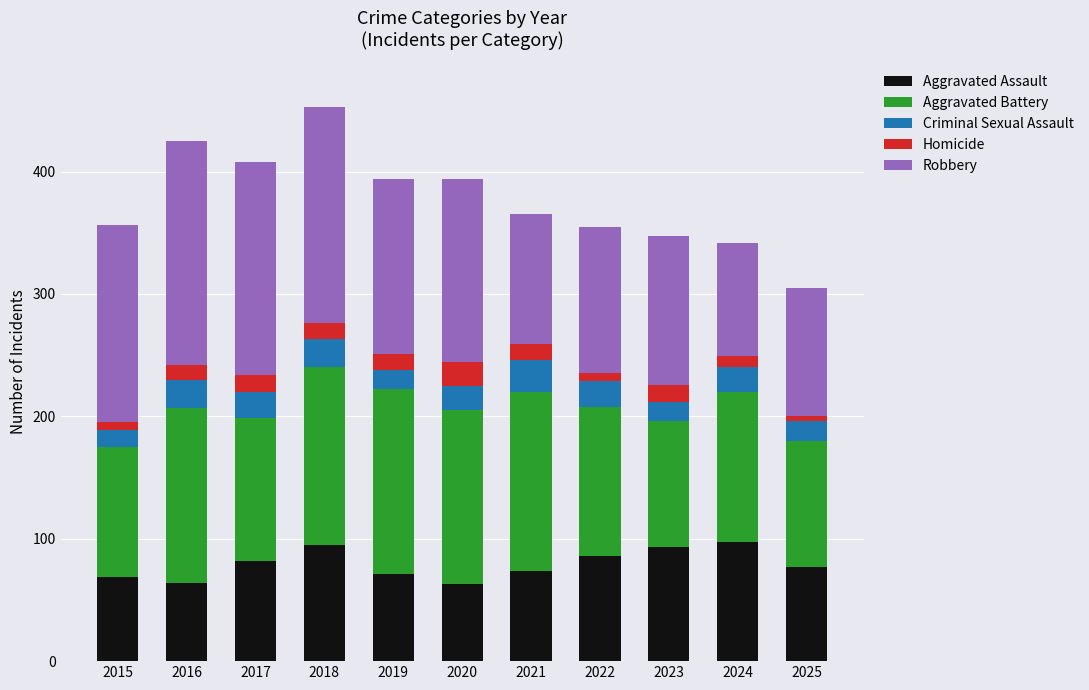

What is the approximate value of Aggravated Assault at 2020?

63